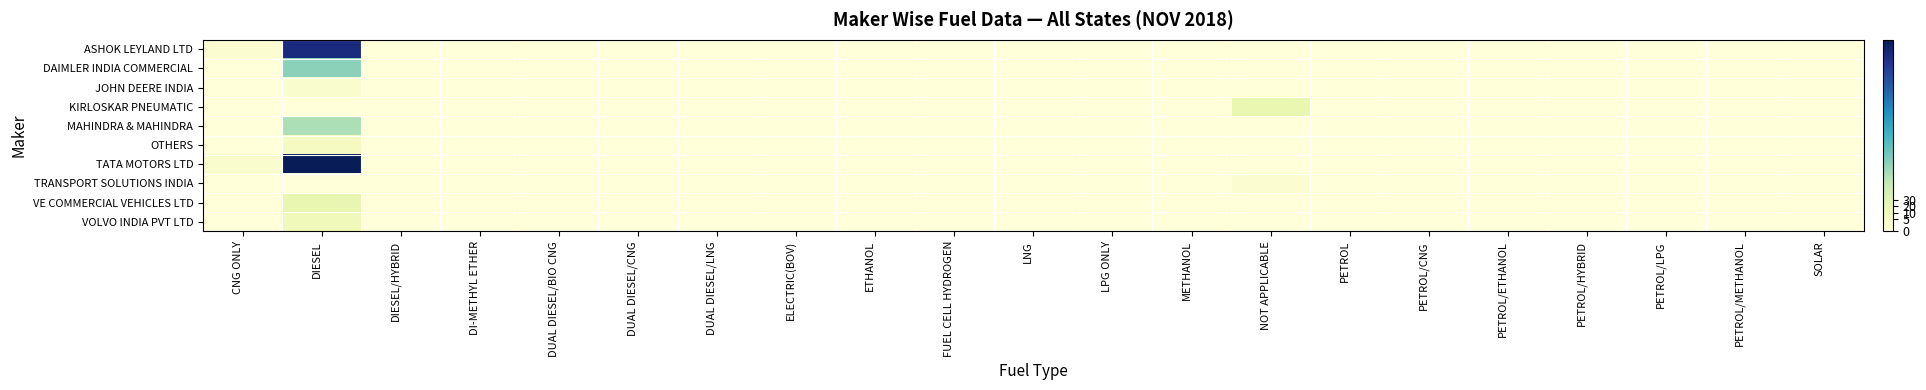

At DUAL DIESEL/LNG, list the series in order from smallest to largest.

ASHOK LEYLAND LTD, DAIMLER INDIA COMMERCIAL, JOHN DEERE INDIA, KIRLOSKAR PNEUMATIC, MAHINDRA & MAHINDRA, OTHERS, TATA MOTORS LTD, TRANSPORT SOLUTIONS INDIA, VE COMMERCIAL VEHICLES LTD, VOLVO INDIA PVT LTD